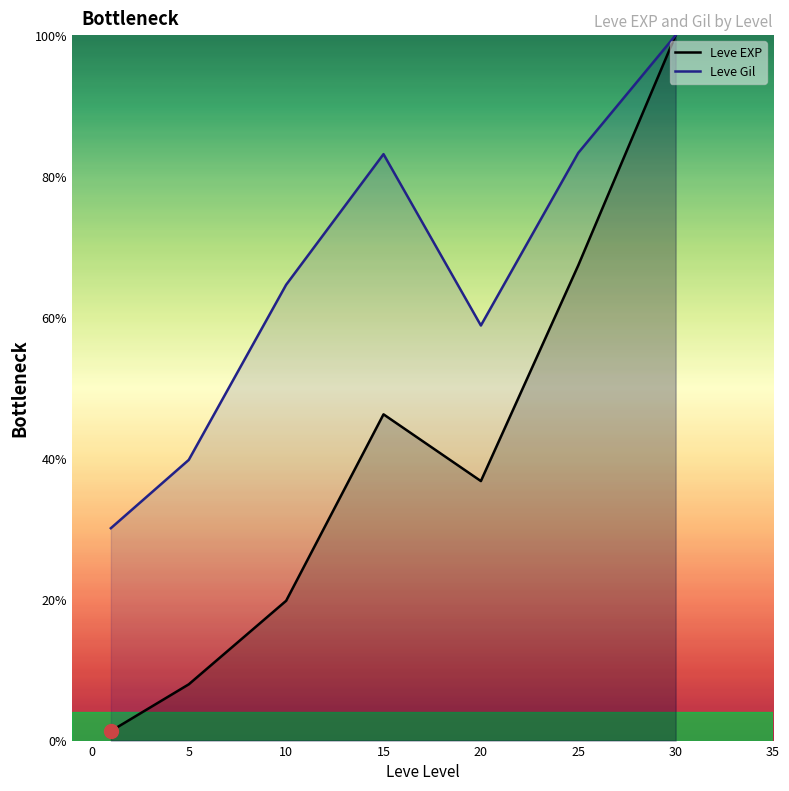

Count the number of data series in this chart.

2